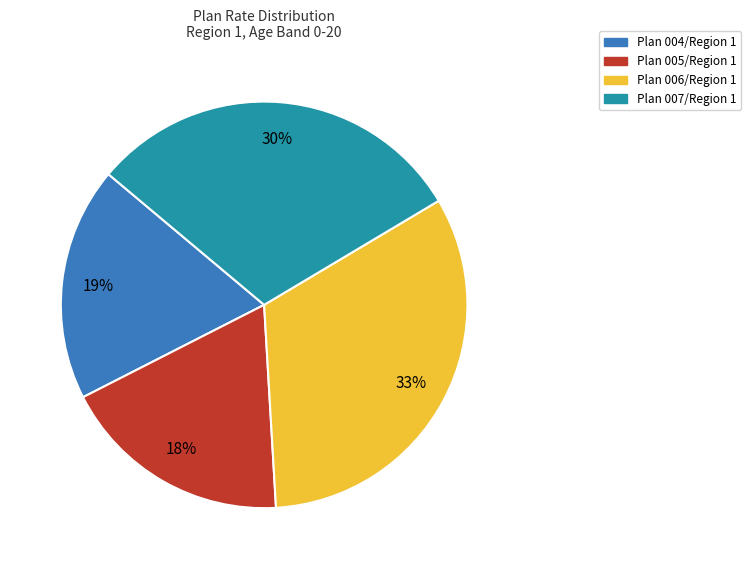

To the nearest percent, what is the average slice percentage?

25%